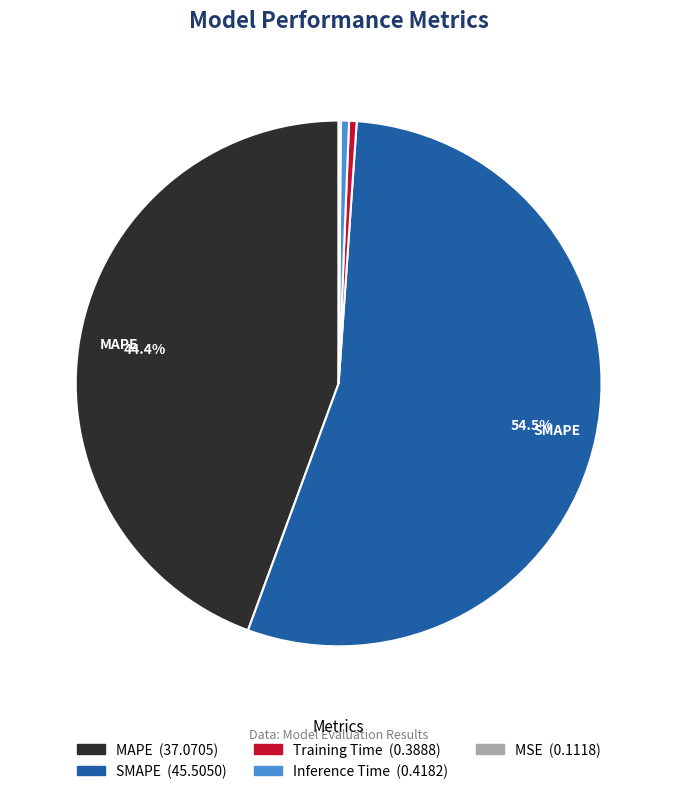

To the nearest percent, what is the average slice percentage?

20%